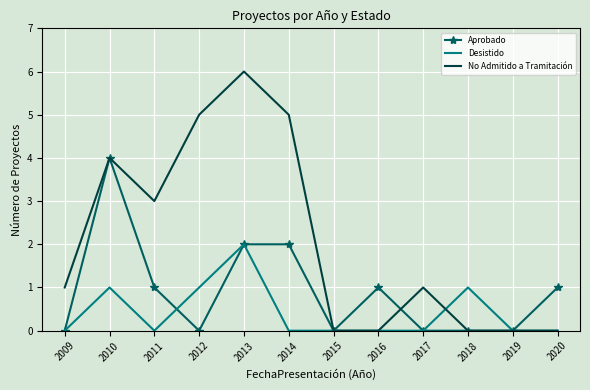

Reading right to left, list all the values displayed in this chart.

Aprobado: 2020=1	2019=0	2018=0	2017=0	2016=1	2015=0	2014=2	2013=2	2012=0	2011=1	2010=4	2009=0
Desistido: 2020=0	2019=0	2018=1	2017=0	2016=0	2015=0	2014=0	2013=2	2012=1	2011=0	2010=1	2009=0
No Admitido a Tramitación: 2020=0	2019=0	2018=0	2017=1	2016=0	2015=0	2014=5	2013=6	2012=5	2011=3	2010=4	2009=1